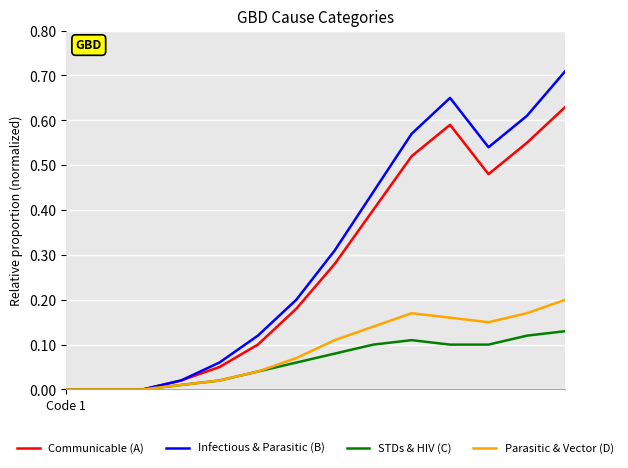

Count the number of categories in the chart.

14